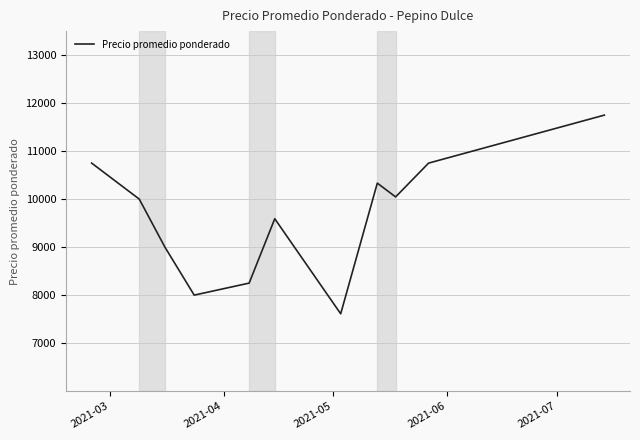

Is this an area chart (filled region under the line)?

No